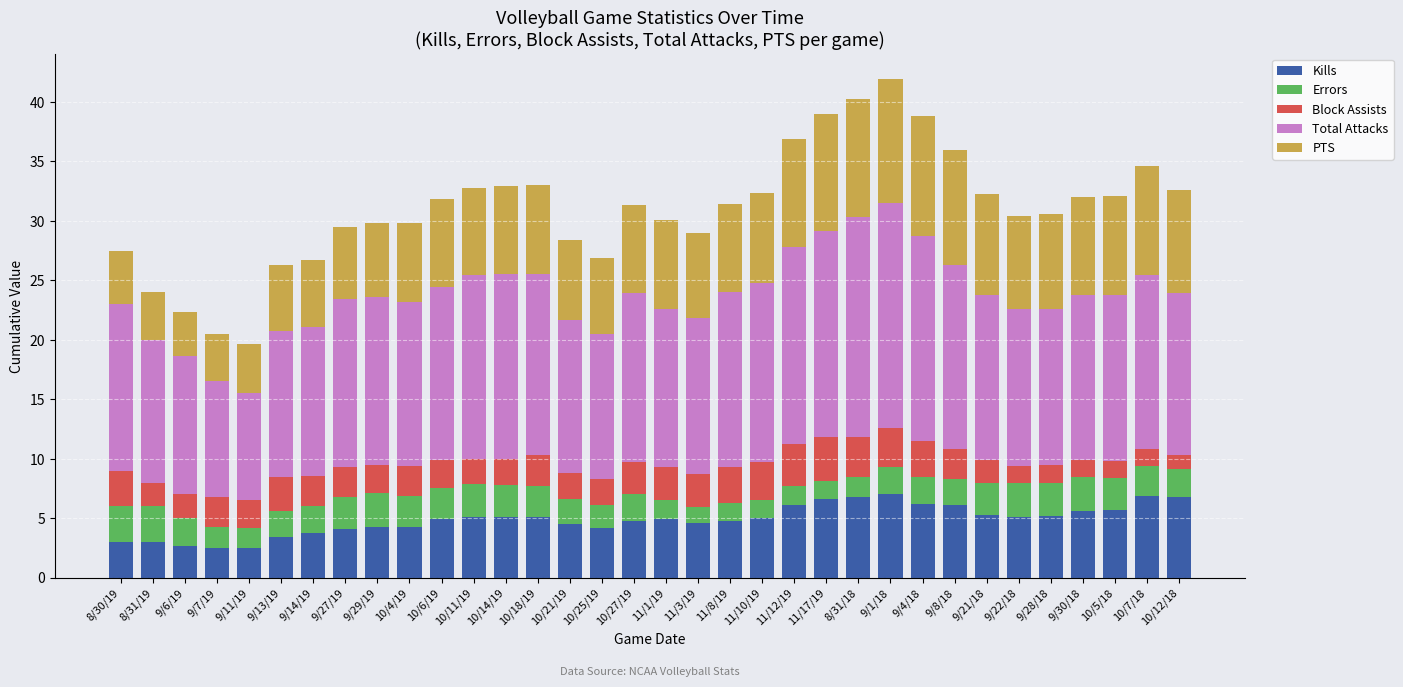

What is the total value across all series at 8/30/19?

27.5